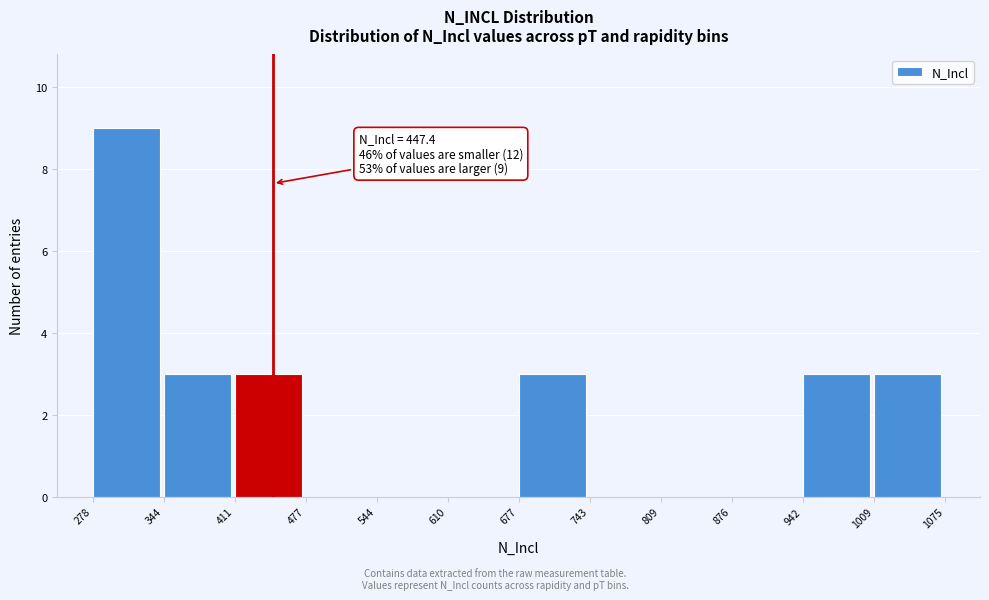

Which range on the x-axis has the tallest bar?

278 to 344